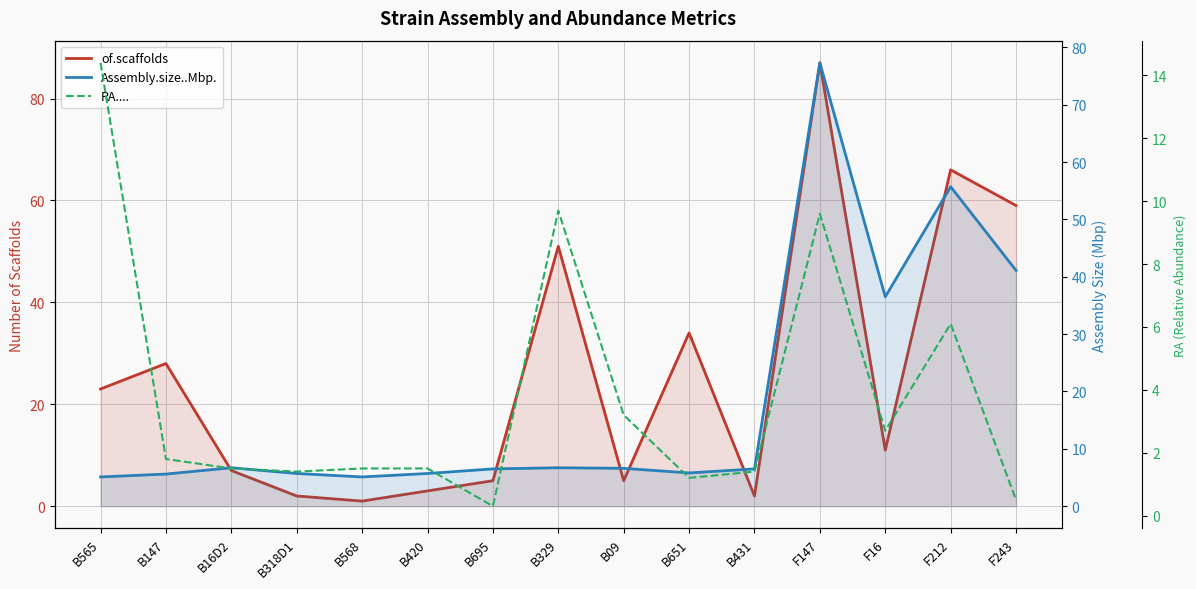

Where do RA.... and Assembly.size..Mbp. first cross each other?

B565 and B147